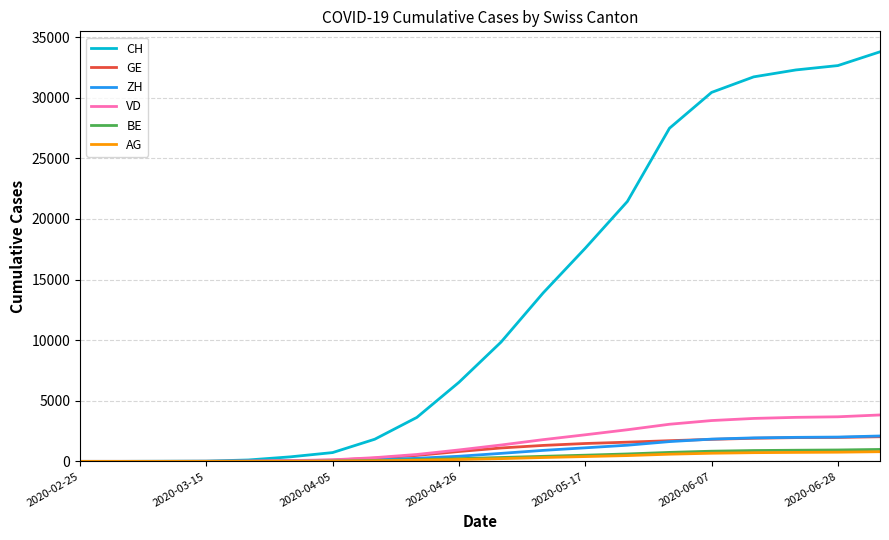

Which series has the widest spread of values?

CH